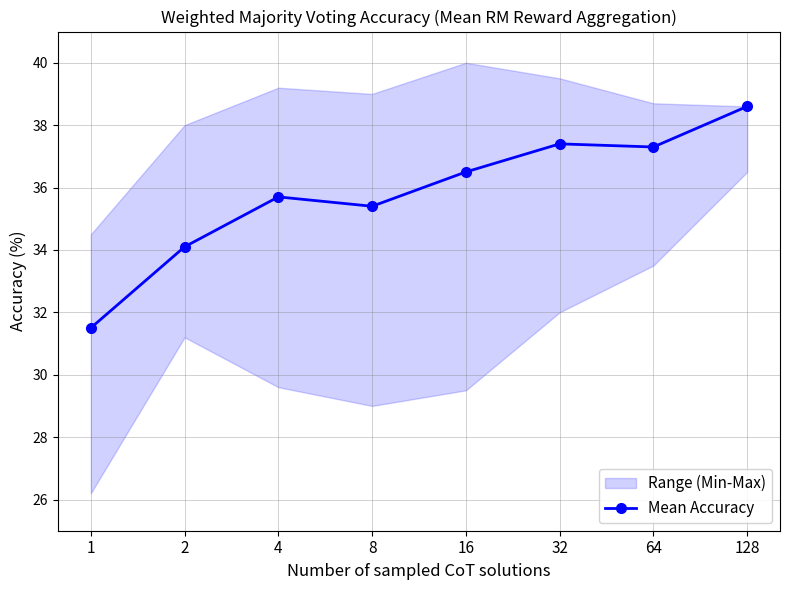

Rank the categories by value from highest to lowest.

128, 32, 64, 16, 4, 8, 2, 1